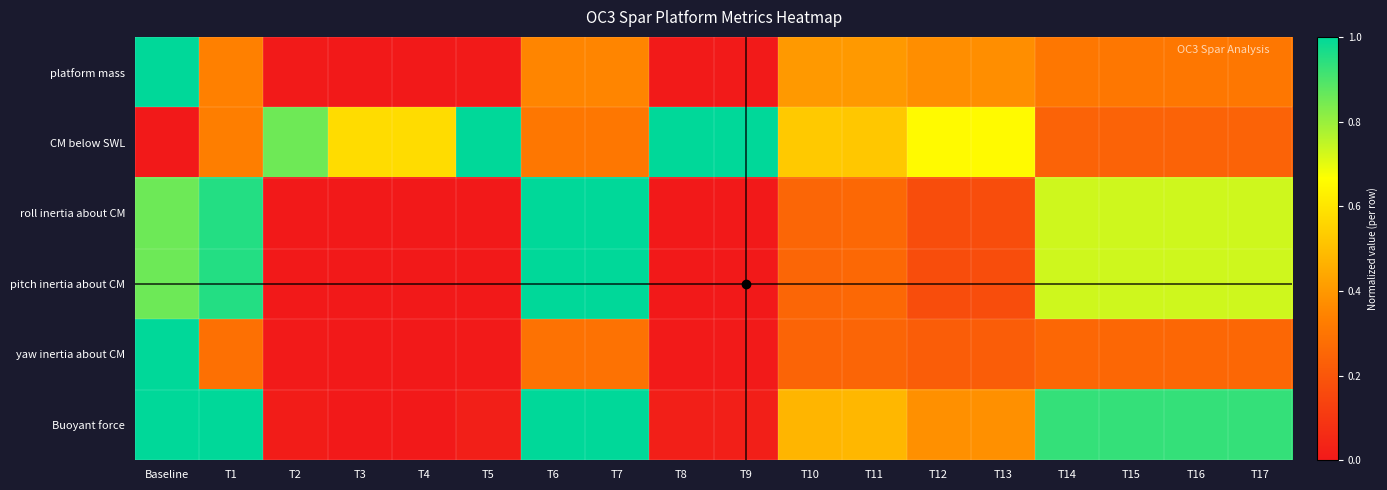

At which category is the sum across all series the highest?

Baseline